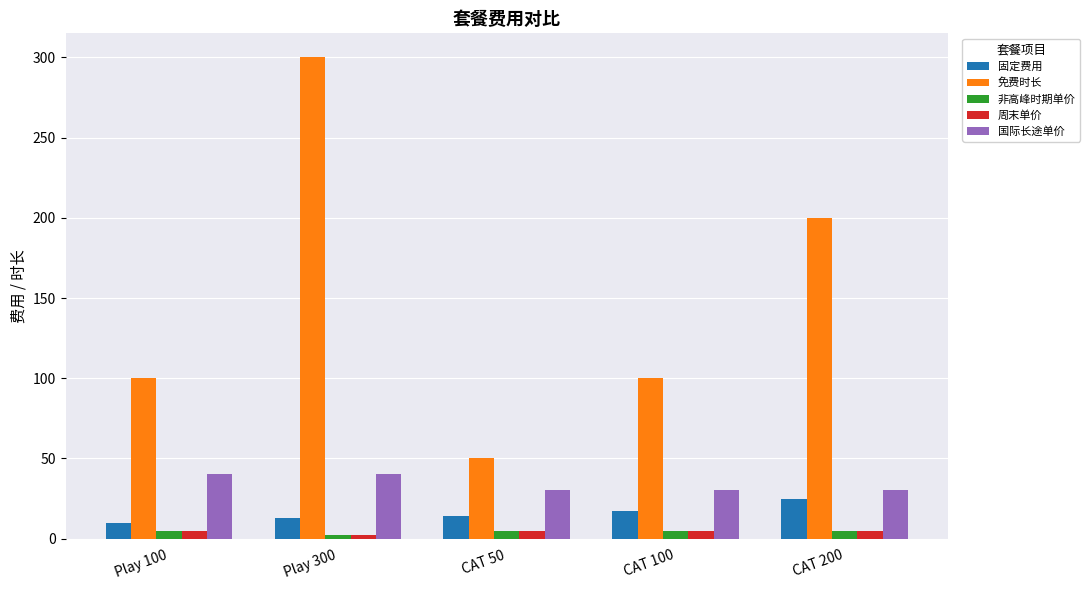

Is the value of 国际长途单价 at Play 100 greater than the value of 非高峰时期单价 at Play 100?

Yes